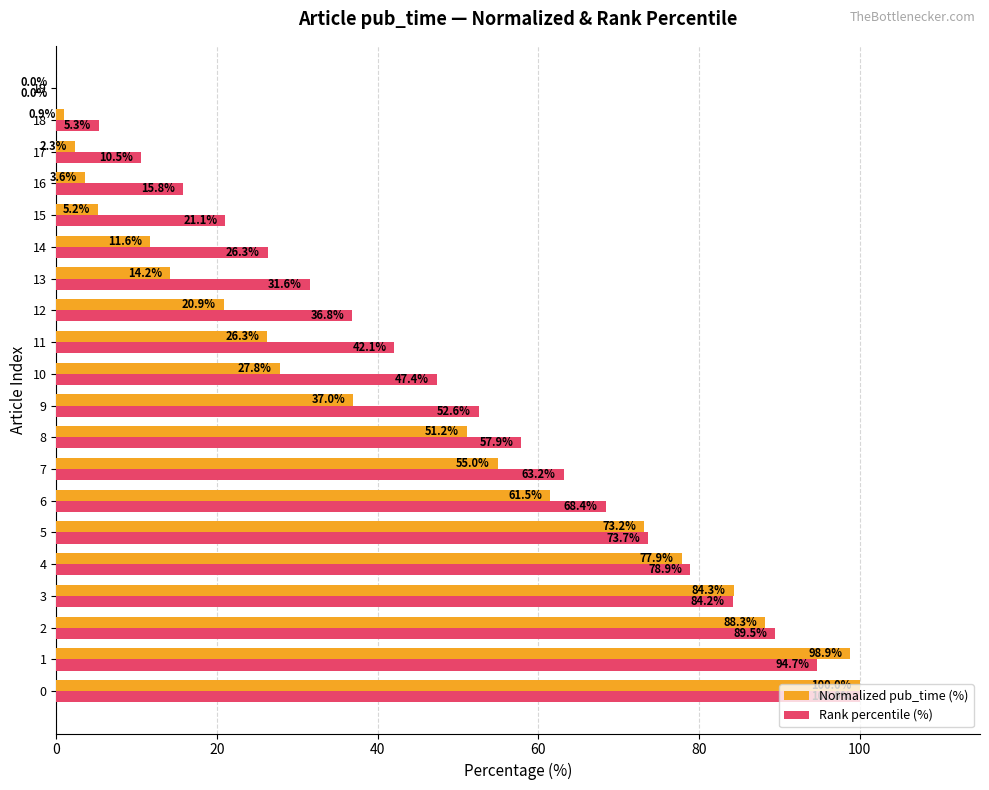

How many data points in Normalized pub_time (%) are above 36?

10